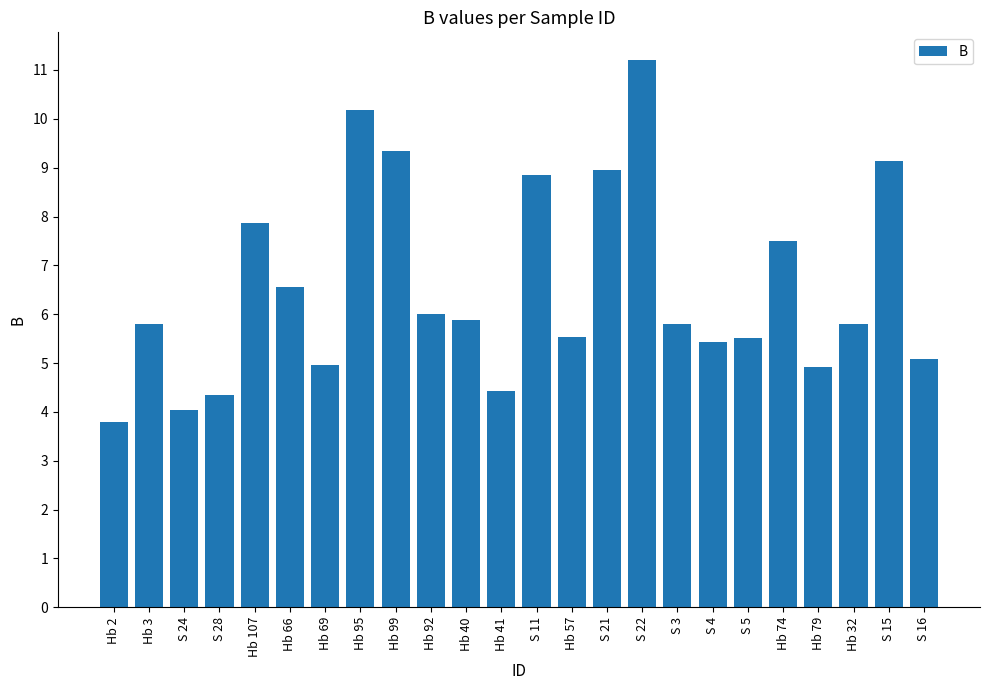

Which has a higher value, Hb 92 or S 28?

Hb 92